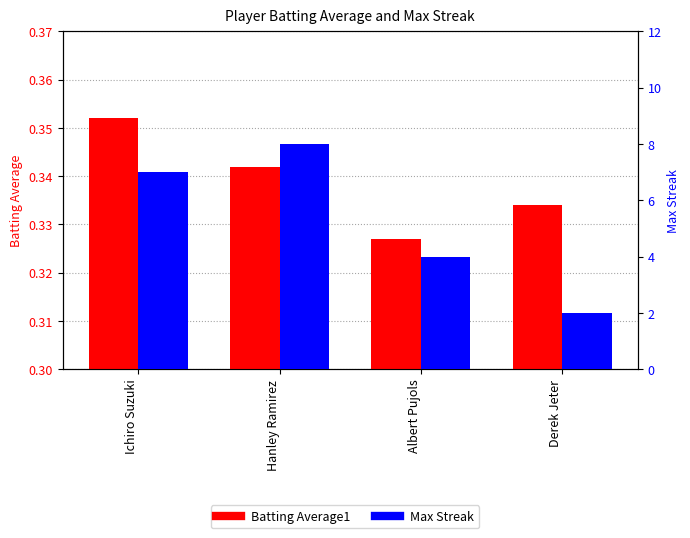

What is the total value across all series at Albert Pujols?

4.3